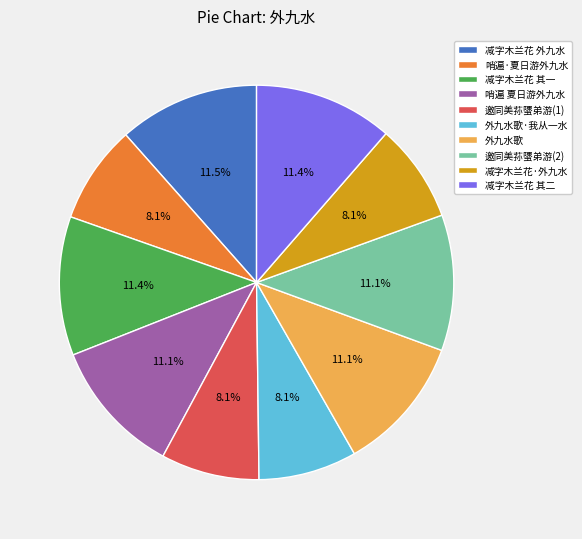

What percentage is NOT represented by 外九水歌·我从一水?

91.9%